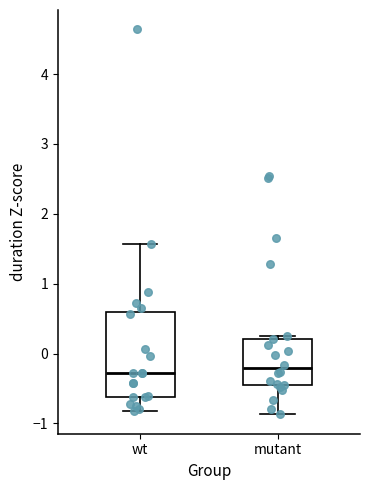

Where does the median line of the box for wt sit on the y-axis? The values are not printed on the chart, so give them approximately, as read against the axis.

-0.3